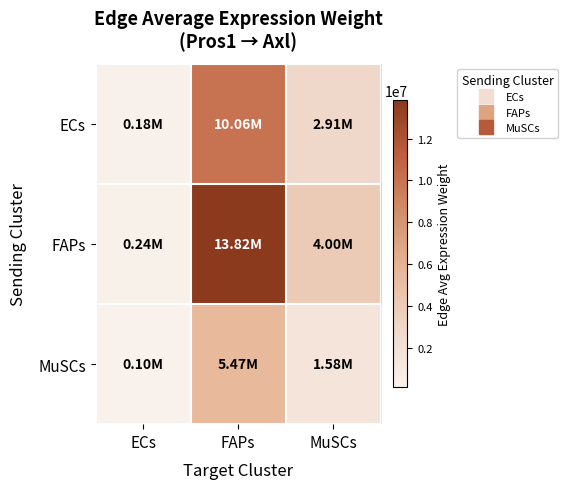

List the series in order of their peak value, highest first.

FAPs, ECs, MuSCs